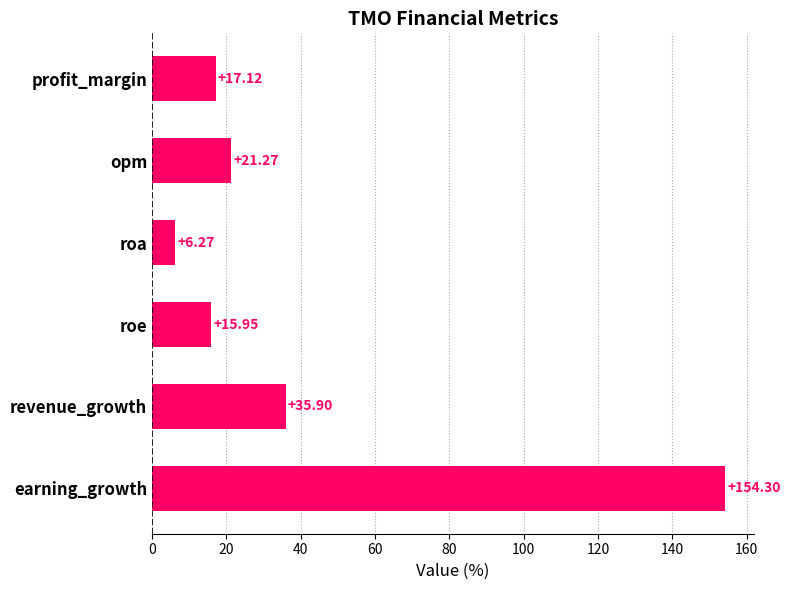

What is the sum of all values?

250.8